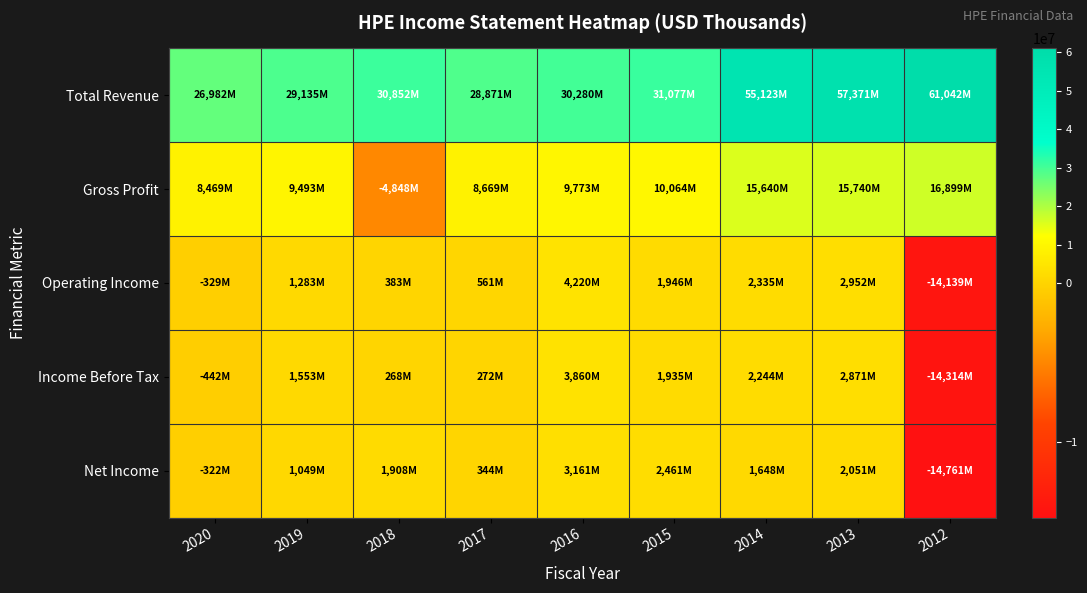

Which series changed the most between 2020 and 2016?

Operating Income